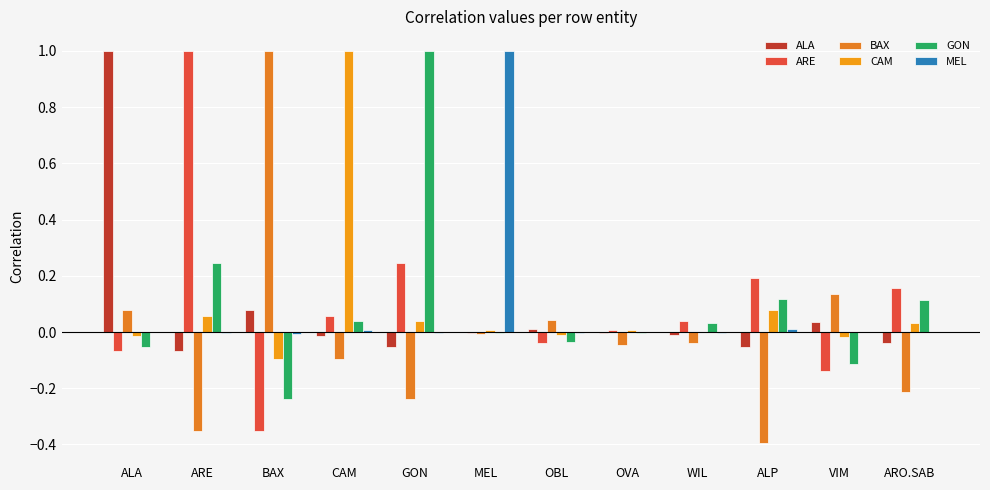

What is the label of the 4th bar from the right?

WIL